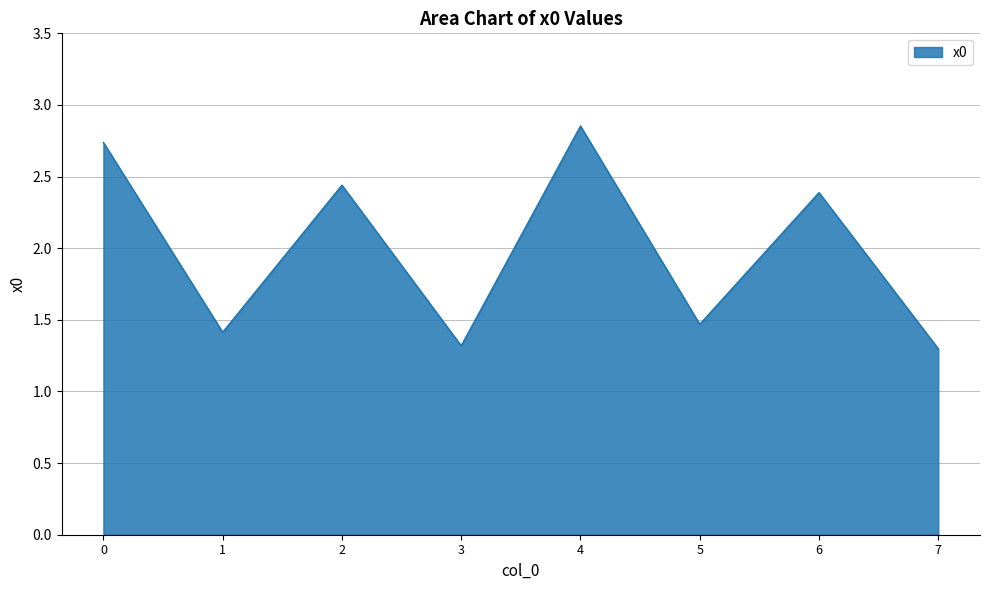

How many values are below 2?

4